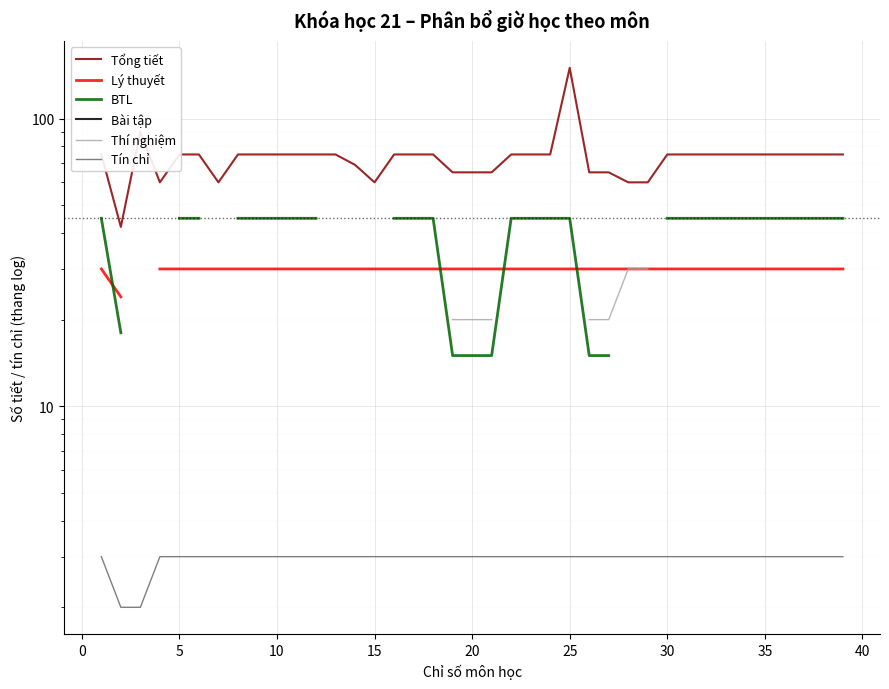

True or false: Thí nghiệm and Bài tập cross at least once.

False